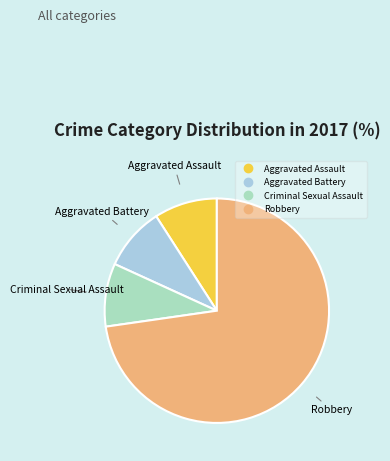

Does any single category account for the majority?

Yes